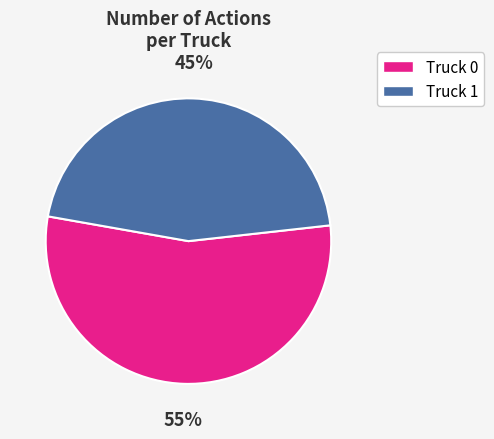

To the nearest percent, what percentage of the pie is Truck 1?

45%